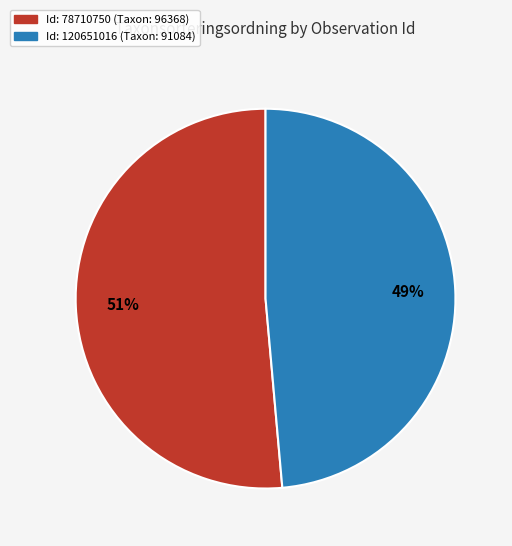

Count the number of slices in the pie.

2